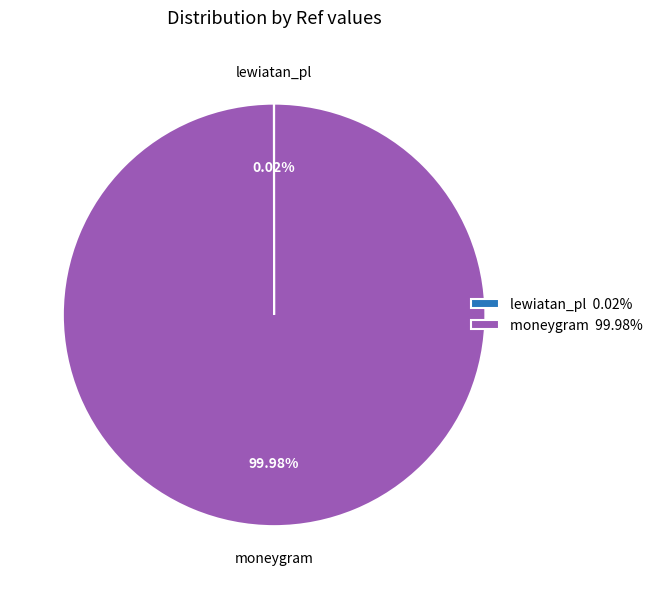

Does moneygram 99.98% account for over 50% of the chart?

Yes